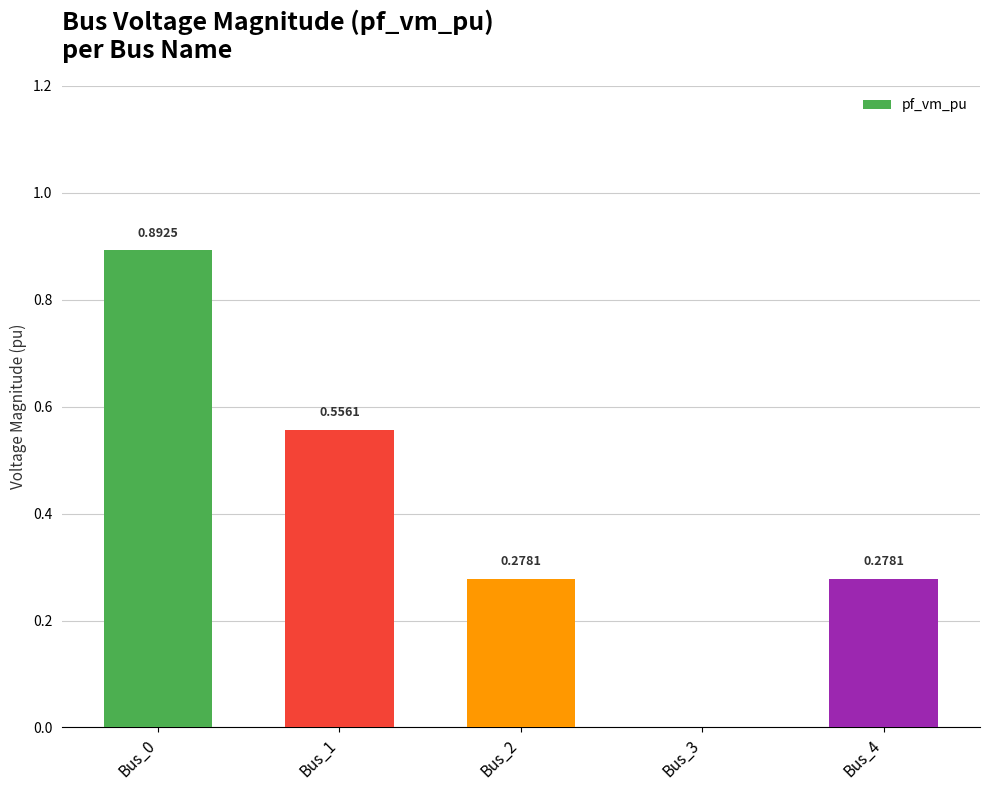

What is the sum of all values?

2.0